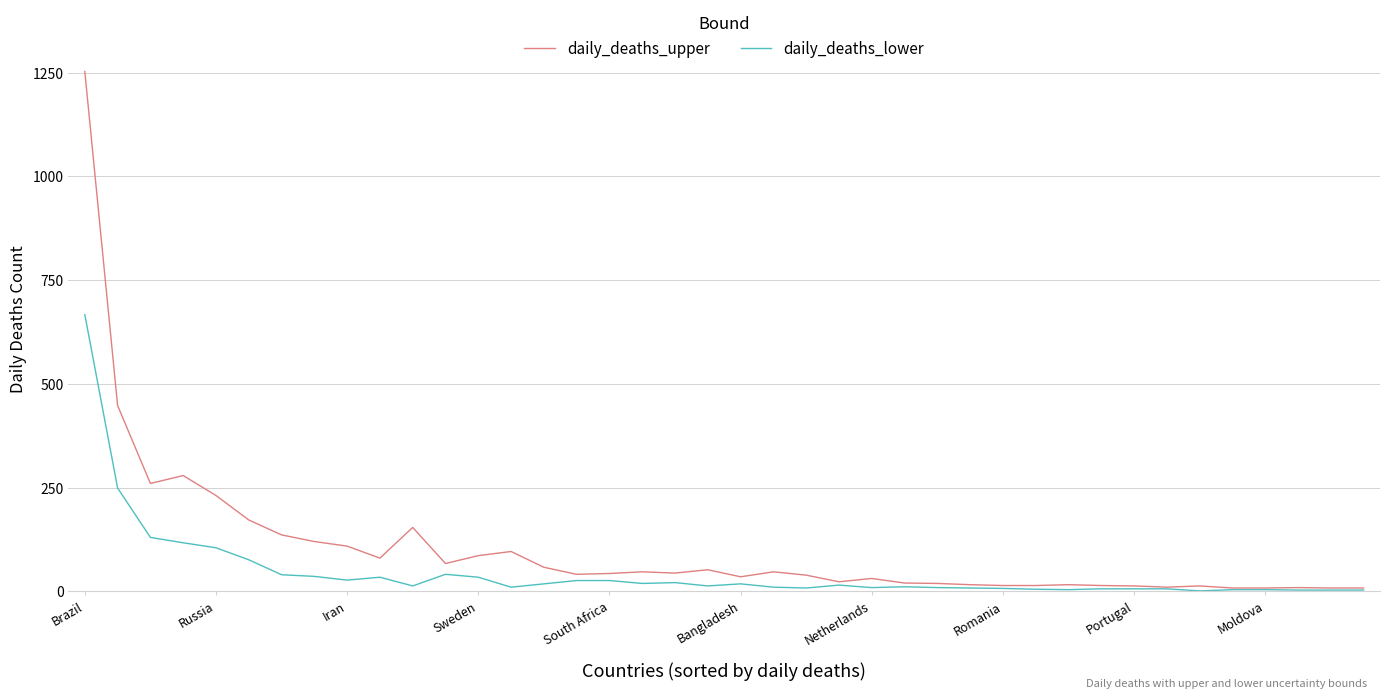

Which series has the largest range (max minus min)?

daily_deaths_upper